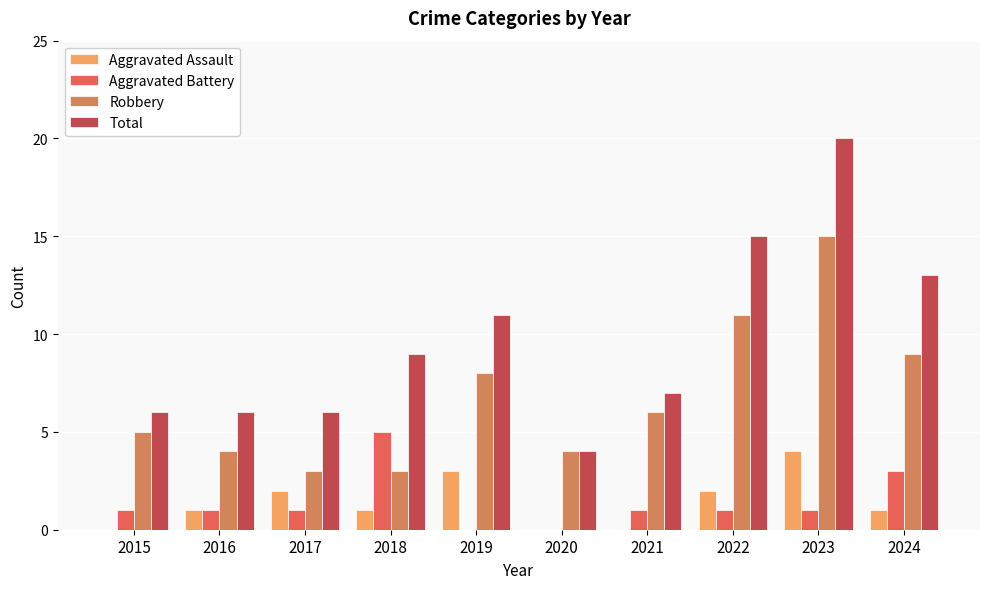

How many categories are shown in the chart?

10